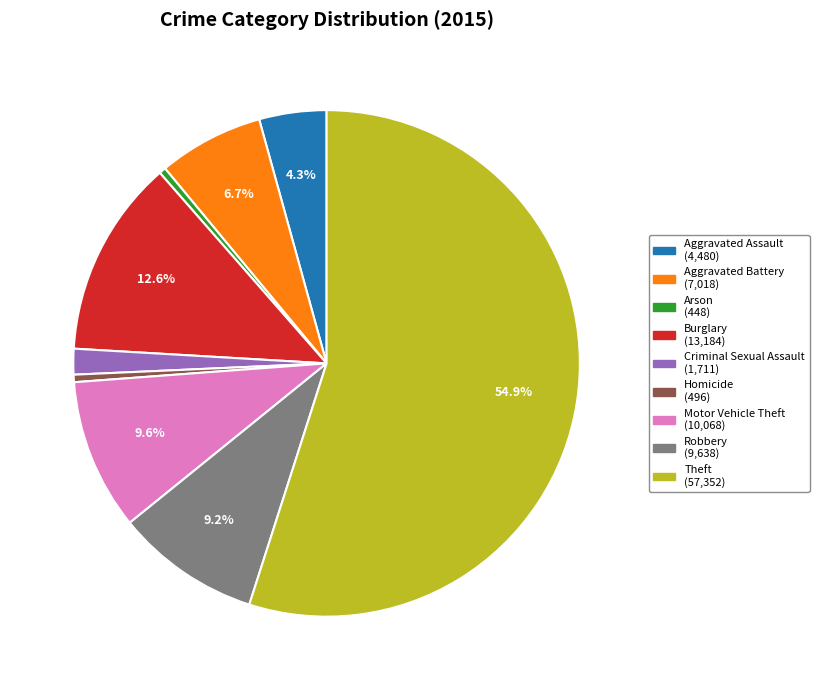

What is the ratio of the value at Criminal Sexual Assault to the value at Aggravated Assault?

0.4